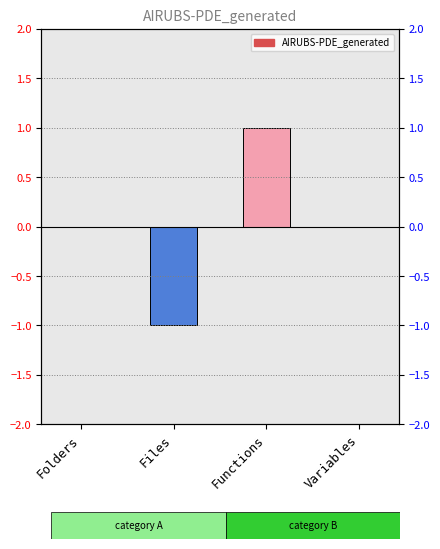

Rank the categories by value from lowest to highest.

Files, Folders, Variables, Functions